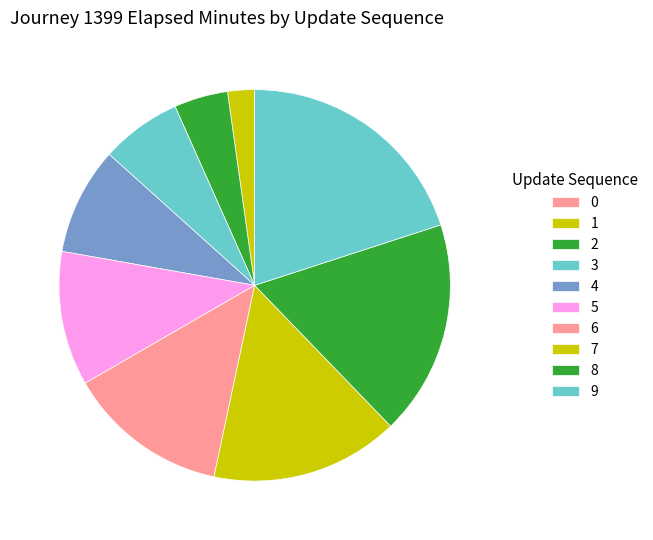

The 7 slice represents 16% of the pie. True or false?

True